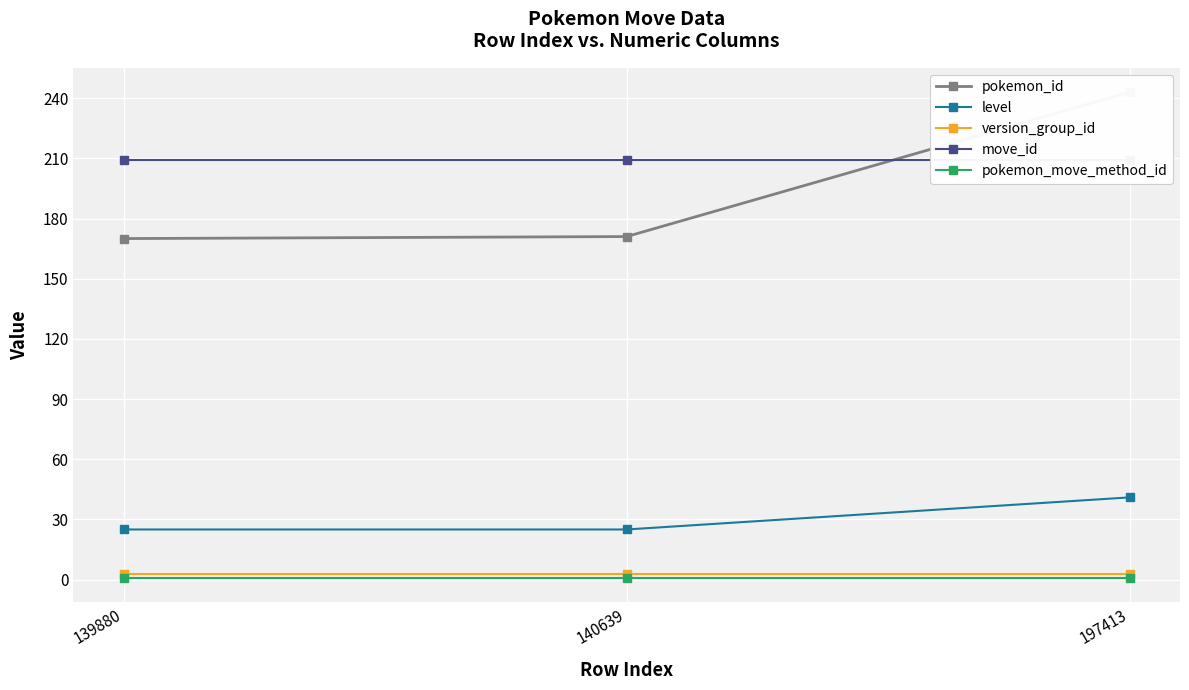

At which category is the sum across all series the highest?

197413